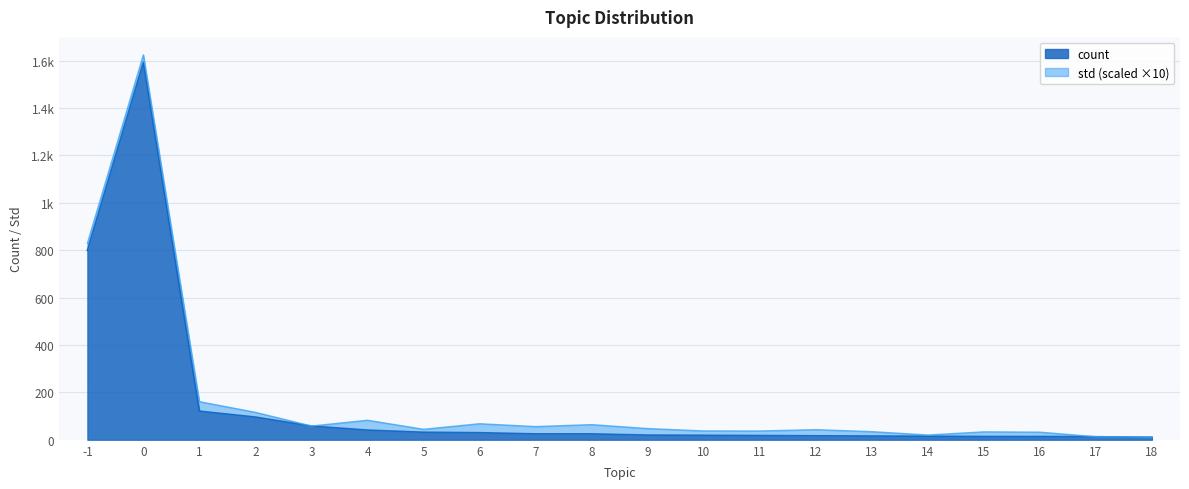

What is the sum of all values?

2977